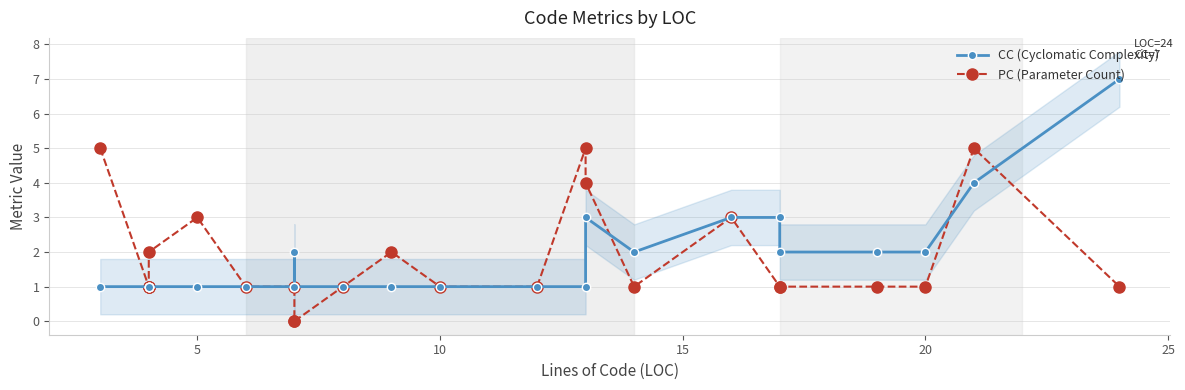

List the series in order of their overall mean, highest first.

CC (Cyclomatic Complexity), PC (Parameter Count)